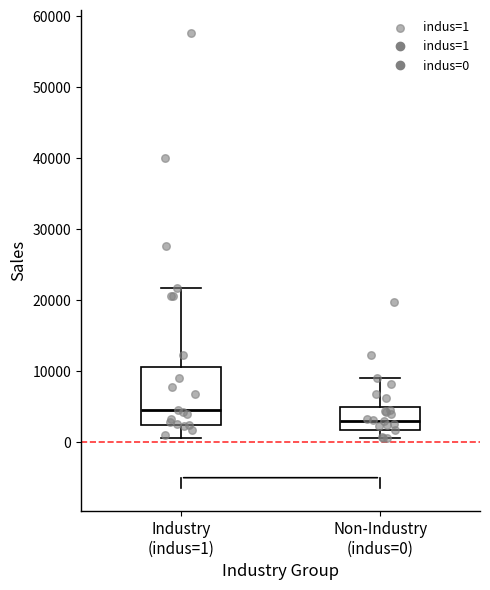

Reading left to right, read every box against the y-axis: the position of its median line, the range the box covers, and the ends of its whiskers. The values are not printed on the chart, so give them approximately, as read against the axis.

Industry (indus=1): median 4000, box 2000 to 11000, whiskers 1000 to 22000
Non-Industry (indus=0): median 3000, box 2000 to 5000, whiskers 1000 to 9000